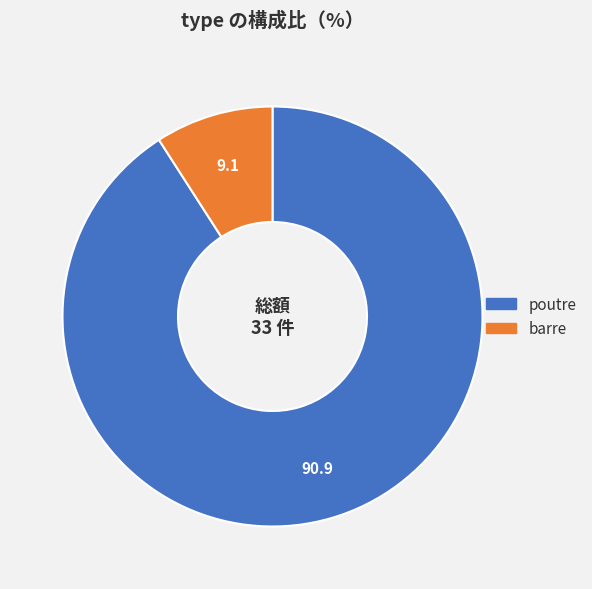

Is the sum of poutre and barre greater than half?

Yes